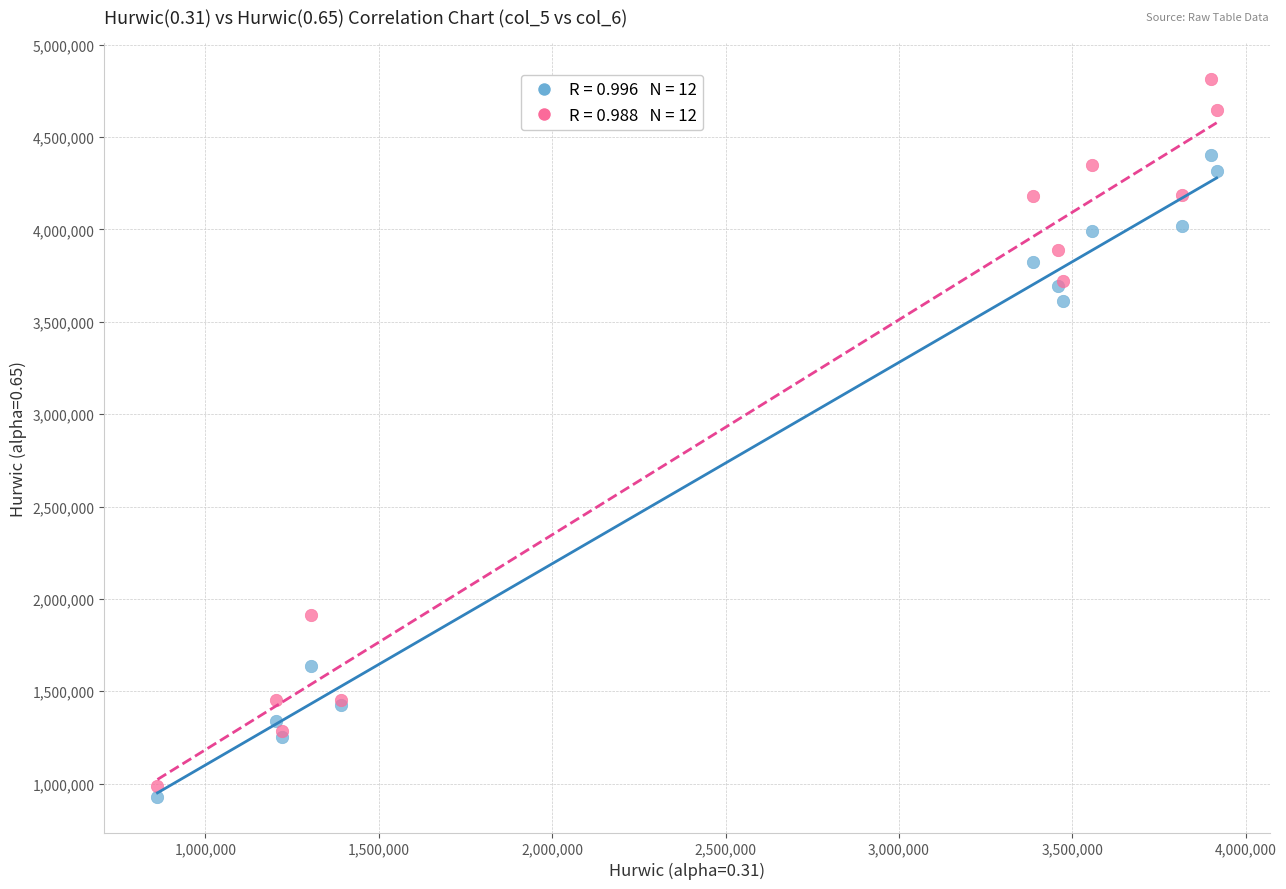

Across all series, what Y value is closest to 2873200?

3610000